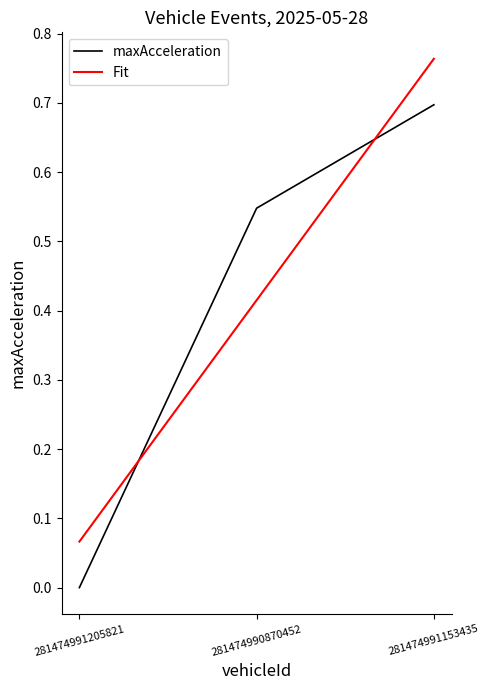

The maxAcceleration series shows 0.0 at 281474991205821. True or false?

True